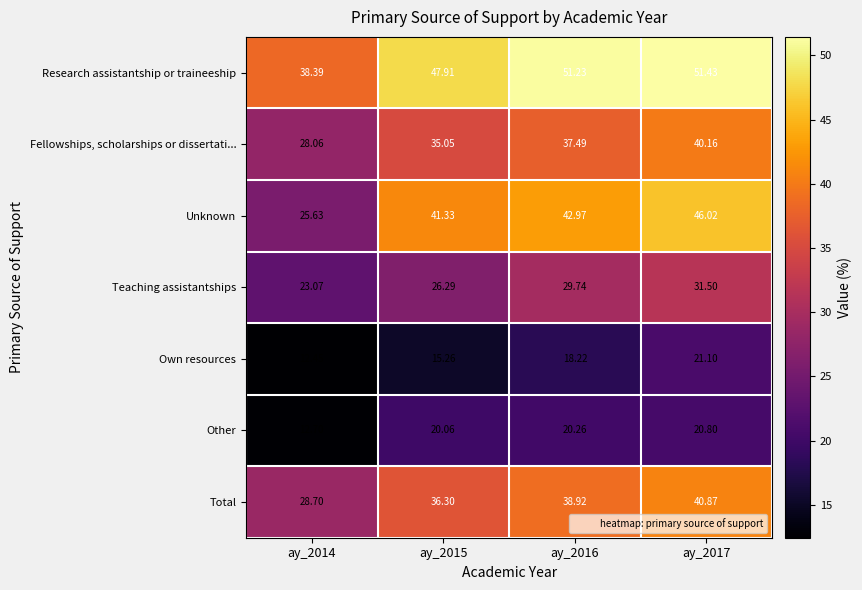

How many distinct data groups are displayed?

7